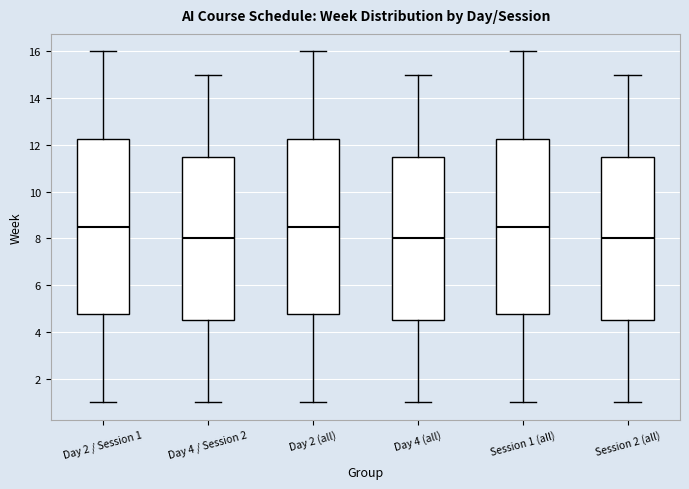

Where is the lower edge of the box for Day 4 (all) on the y-axis? The values are not printed on the chart, so give them approximately, as read against the axis.

4.6